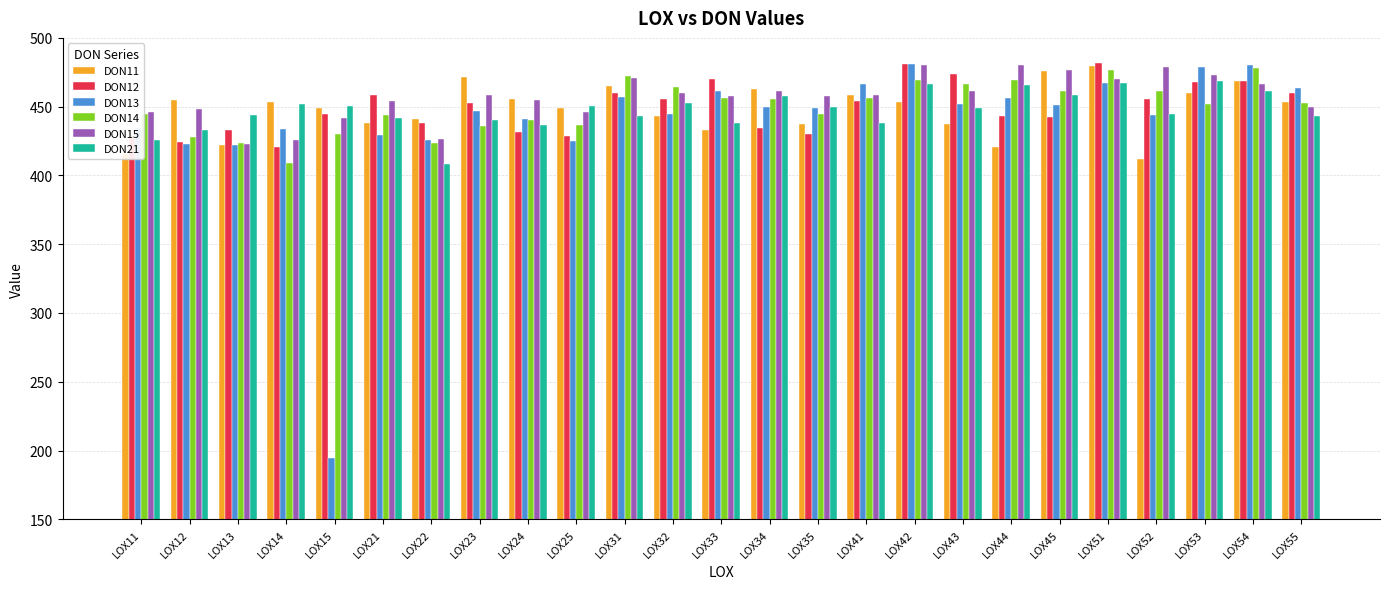

Count the number of data series in this chart.

6